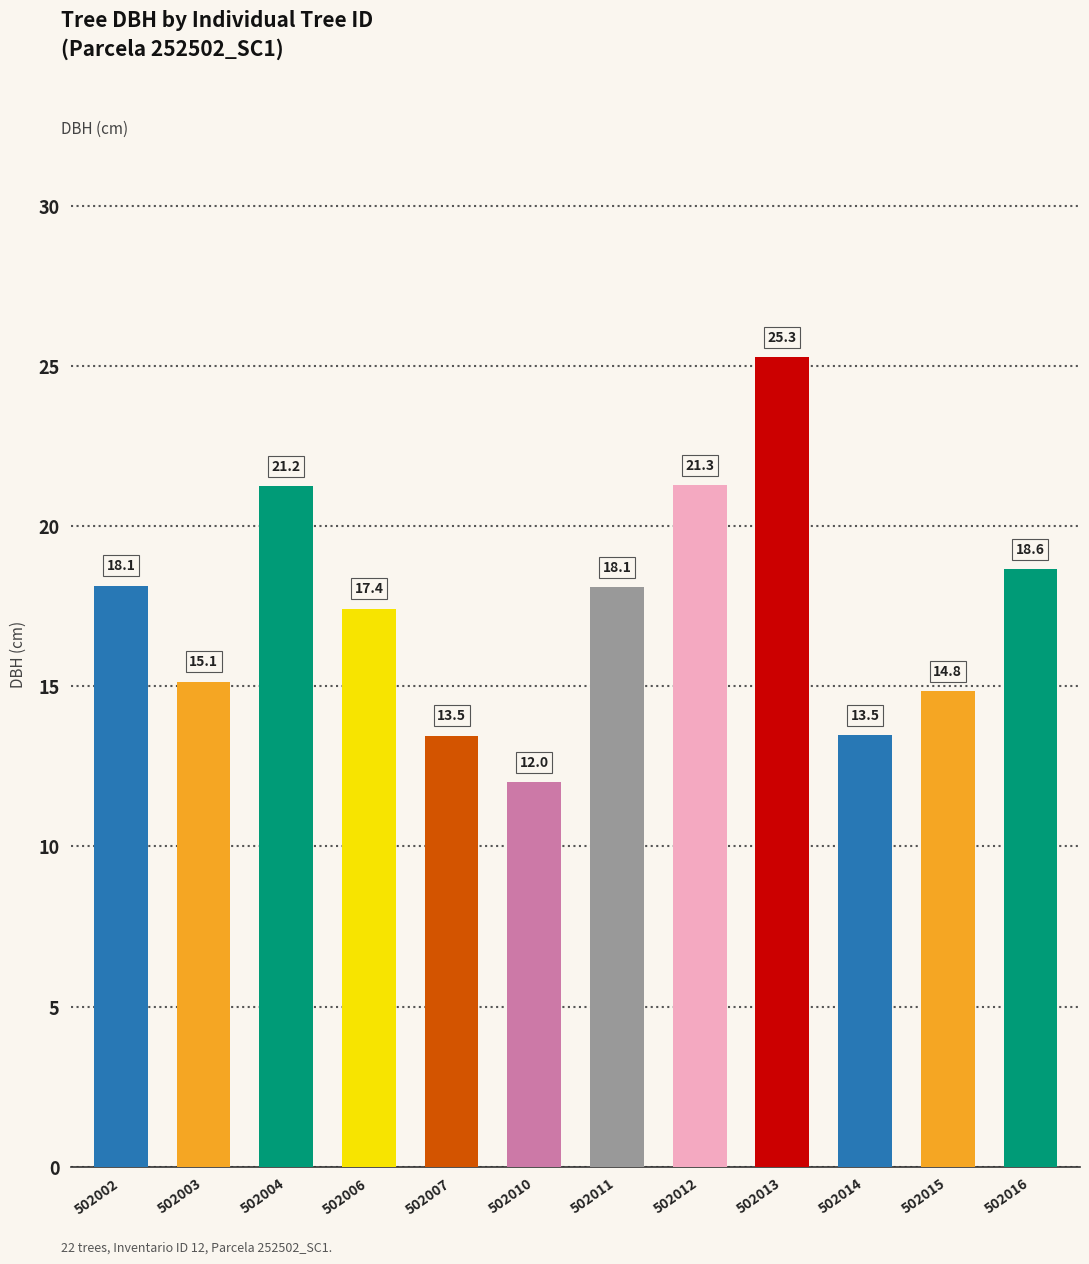

What is the maximum value shown in the chart?

25.3